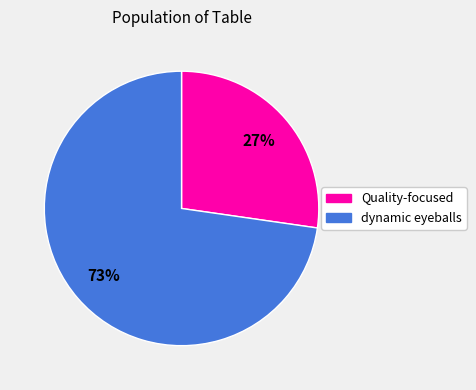

How many segments does this pie chart have?

2